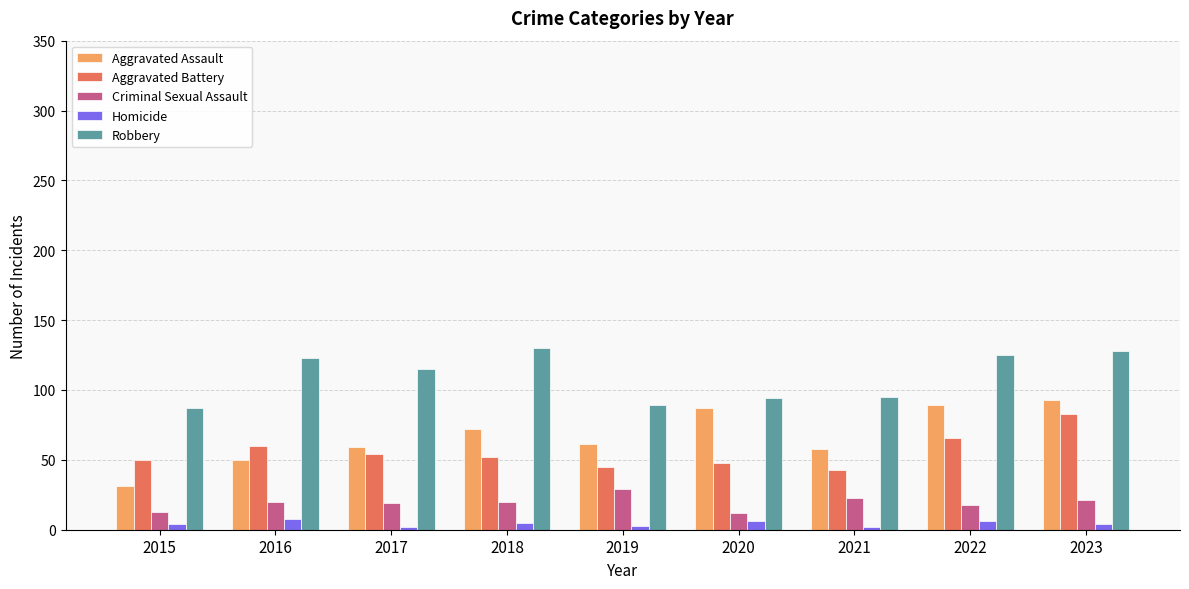

Rank the series at 2019 from highest to lowest value.

Robbery, Aggravated Assault, Aggravated Battery, Criminal Sexual Assault, Homicide